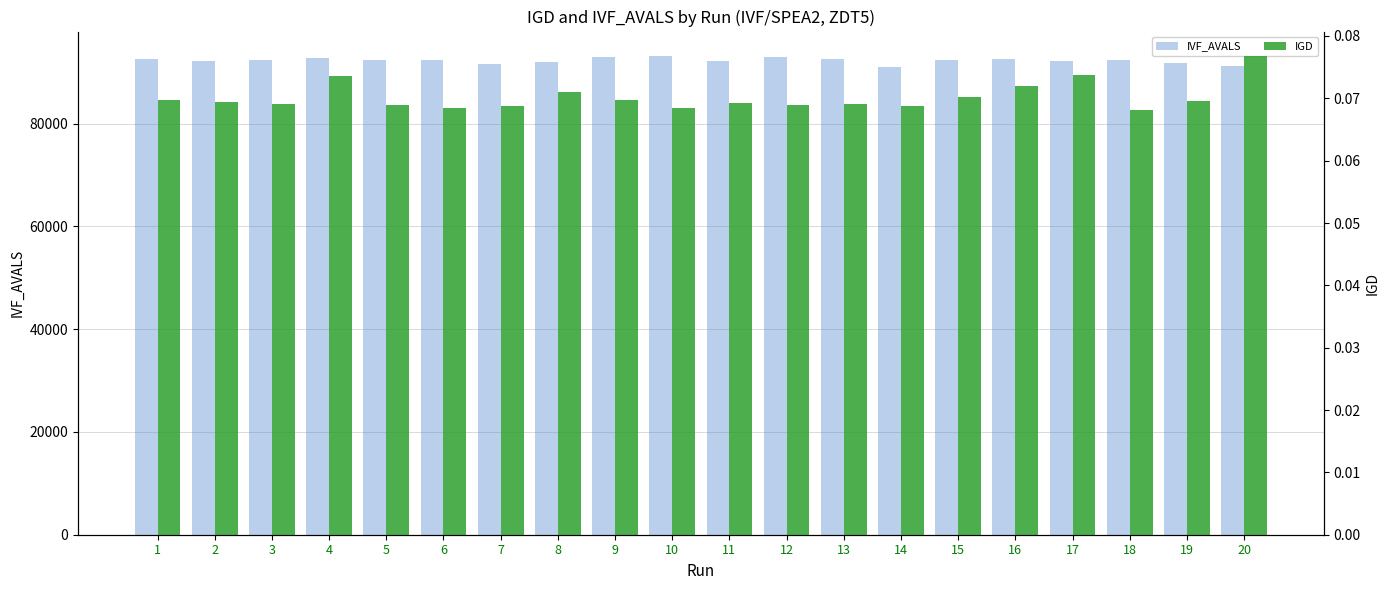

True or false: IGD has a value of 0.1 at 14.

True